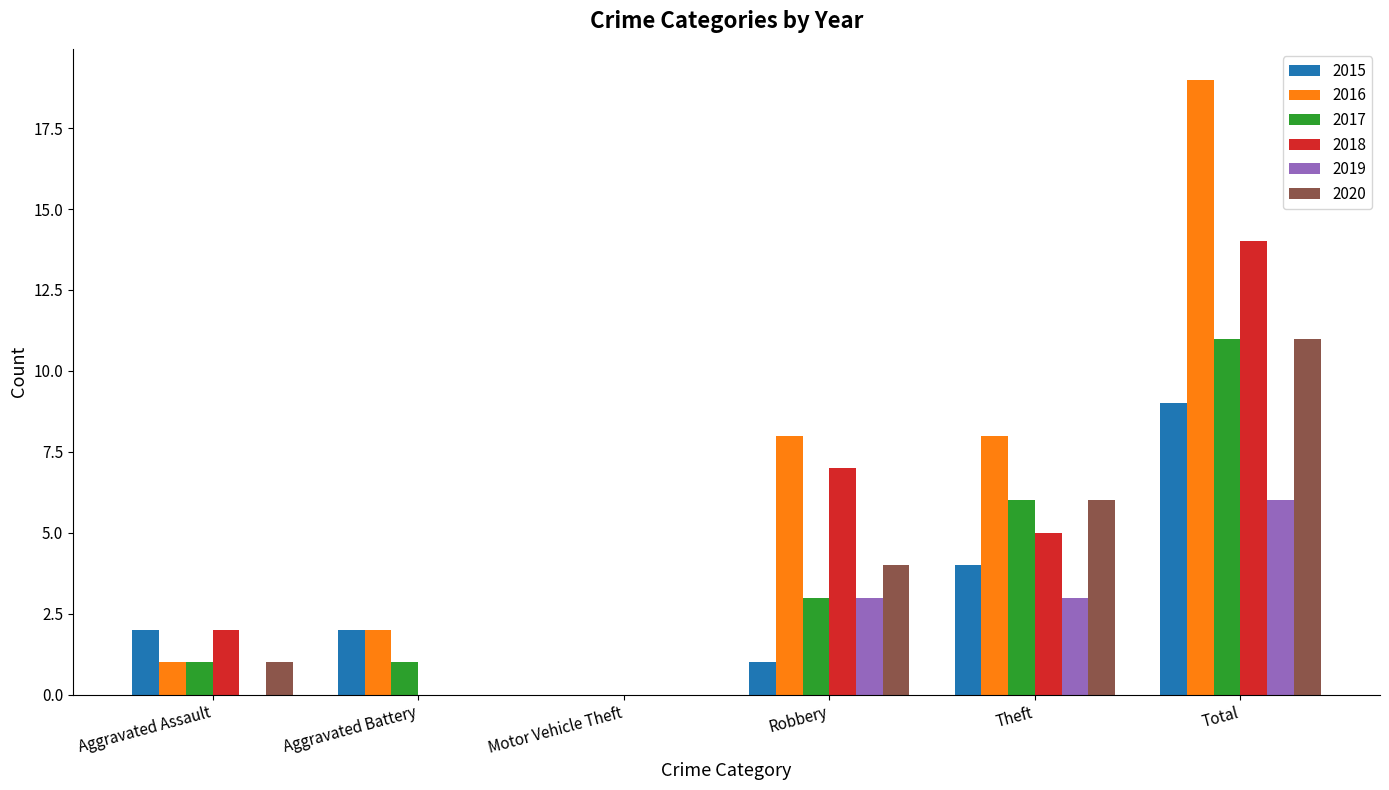

At which category is the sum across all series the highest?

Total